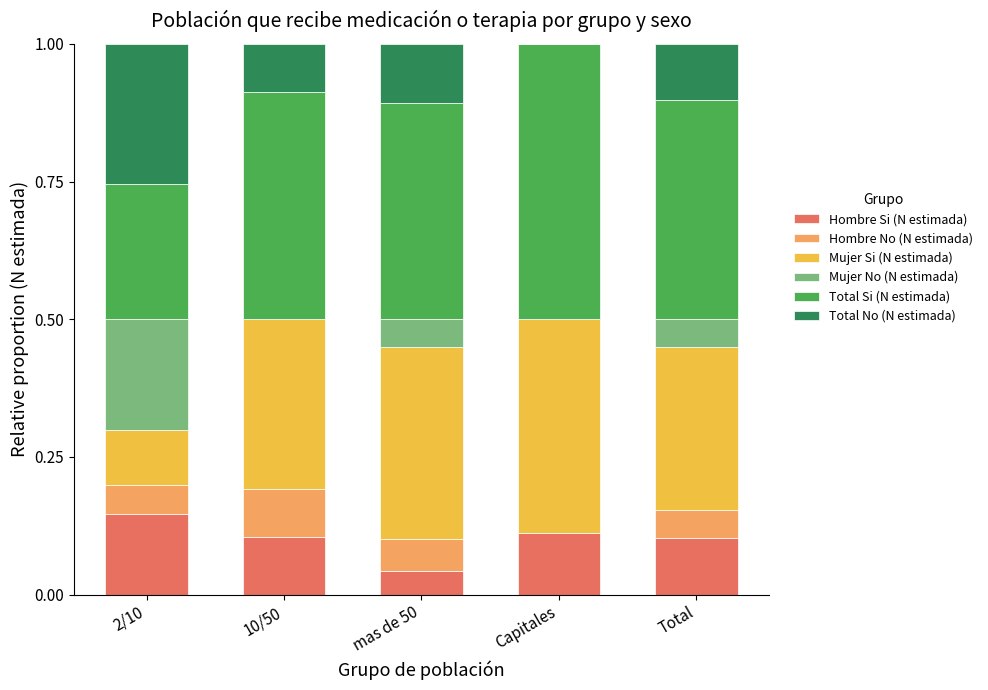

At which label does Hombre Si (N estimada) reach its peak?

2/10